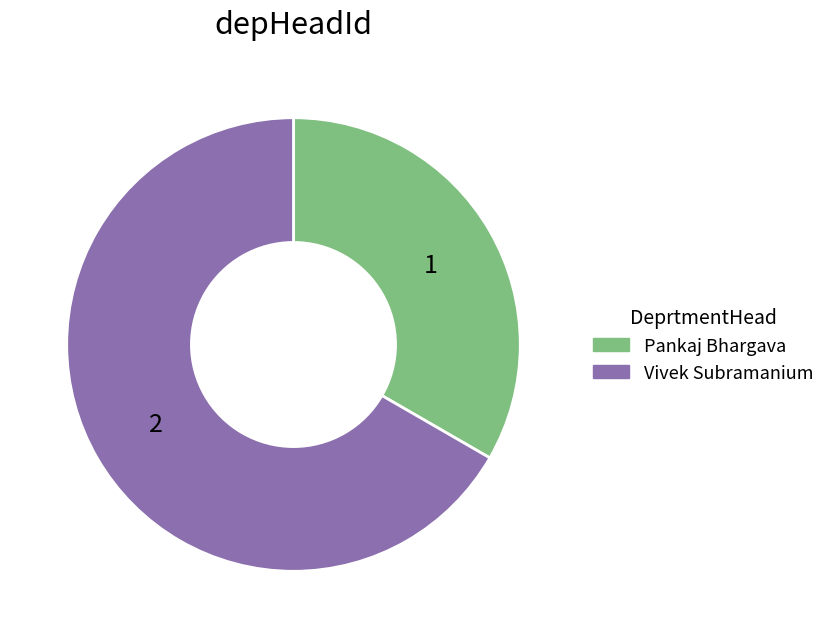

Is it true that Pankaj Bhargava is 33% of the pie?

True